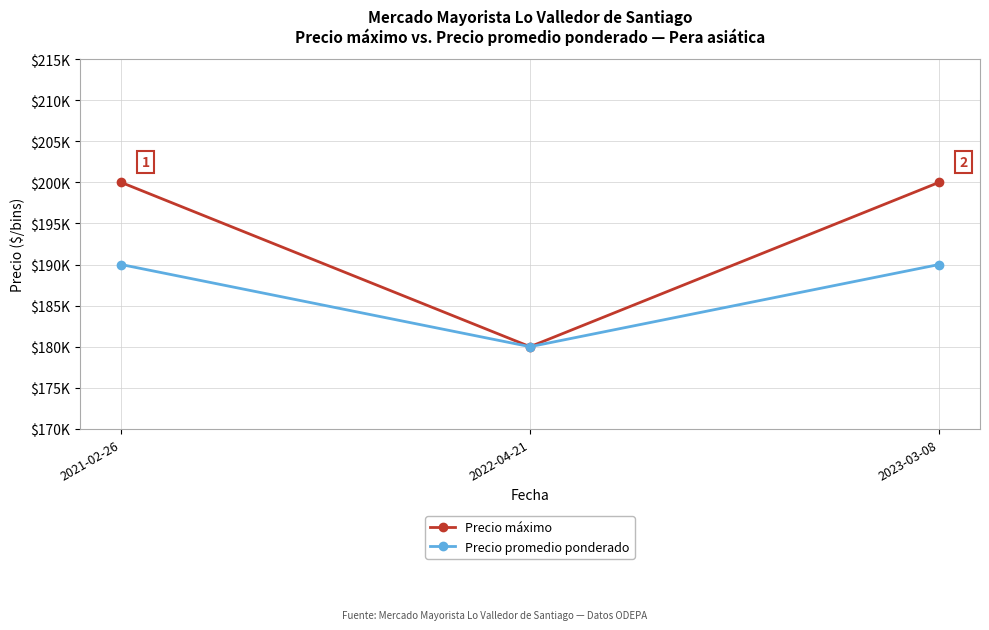

What are all the series names shown in the legend?

Precio máximo, Precio promedio ponderado